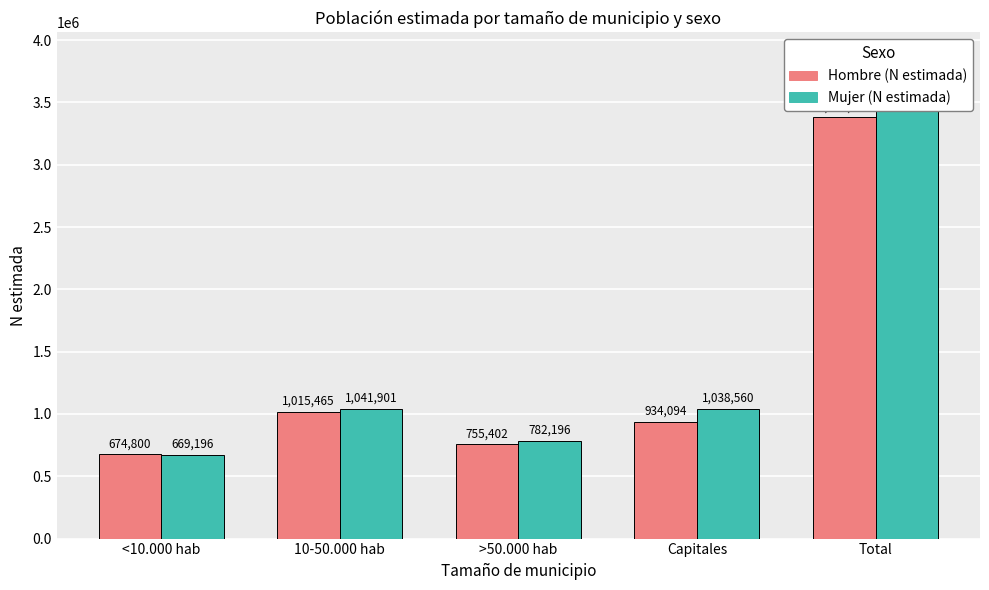

What are all the series names shown in the legend?

Hombre (N estimada), Mujer (N estimada)